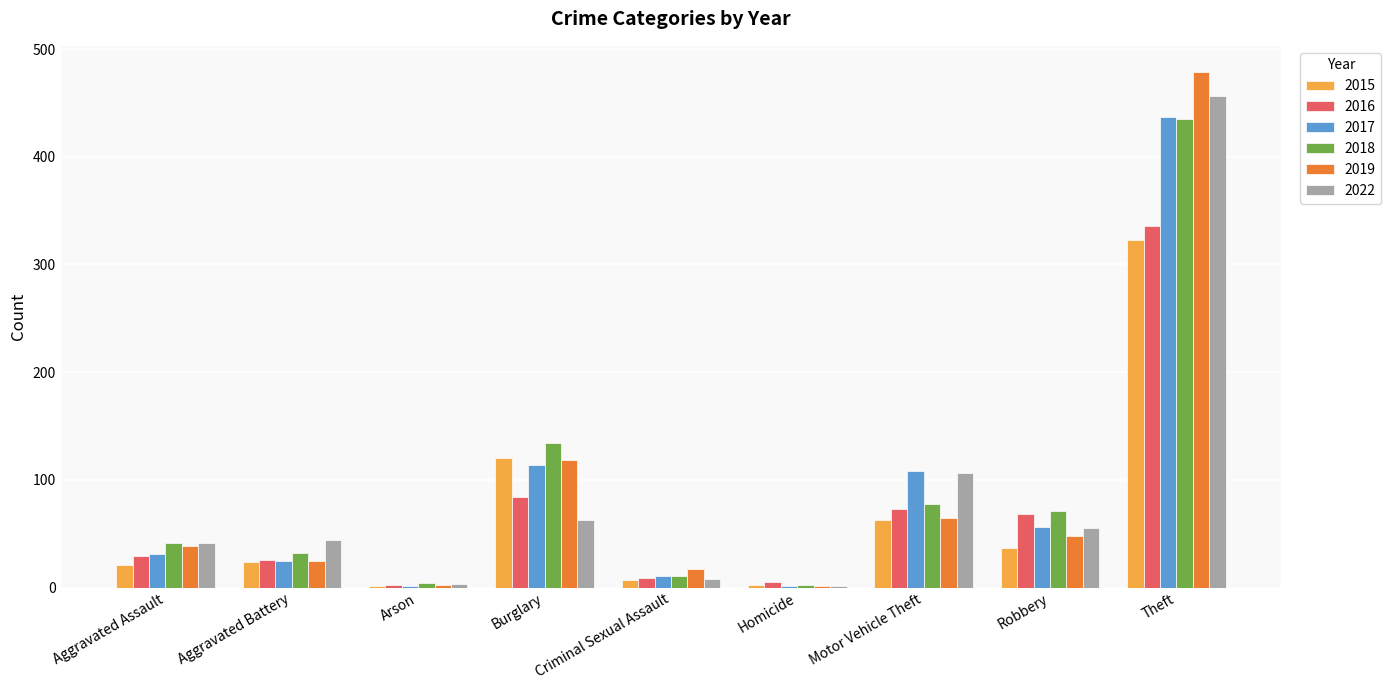

How many distinct data groups are displayed?

6